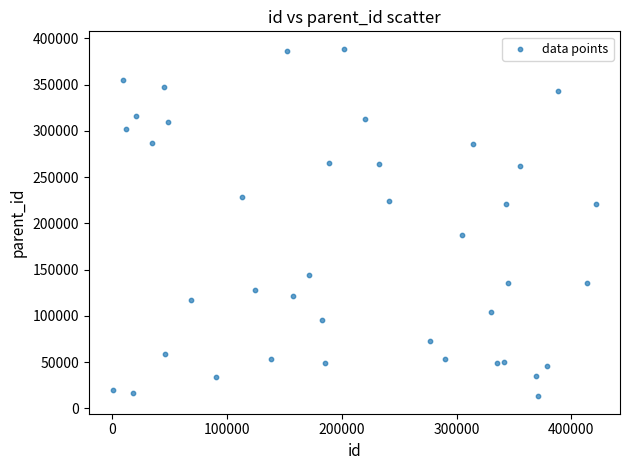

What is the range of Y values (max minus min)?

375674